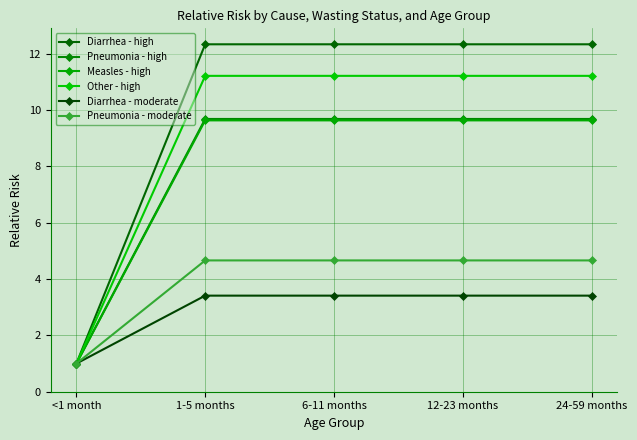

How many data points does each series have?

5